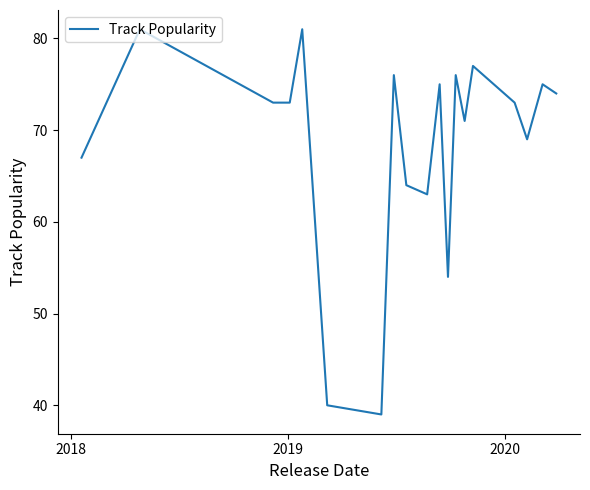

What is the greatest value displayed?

81